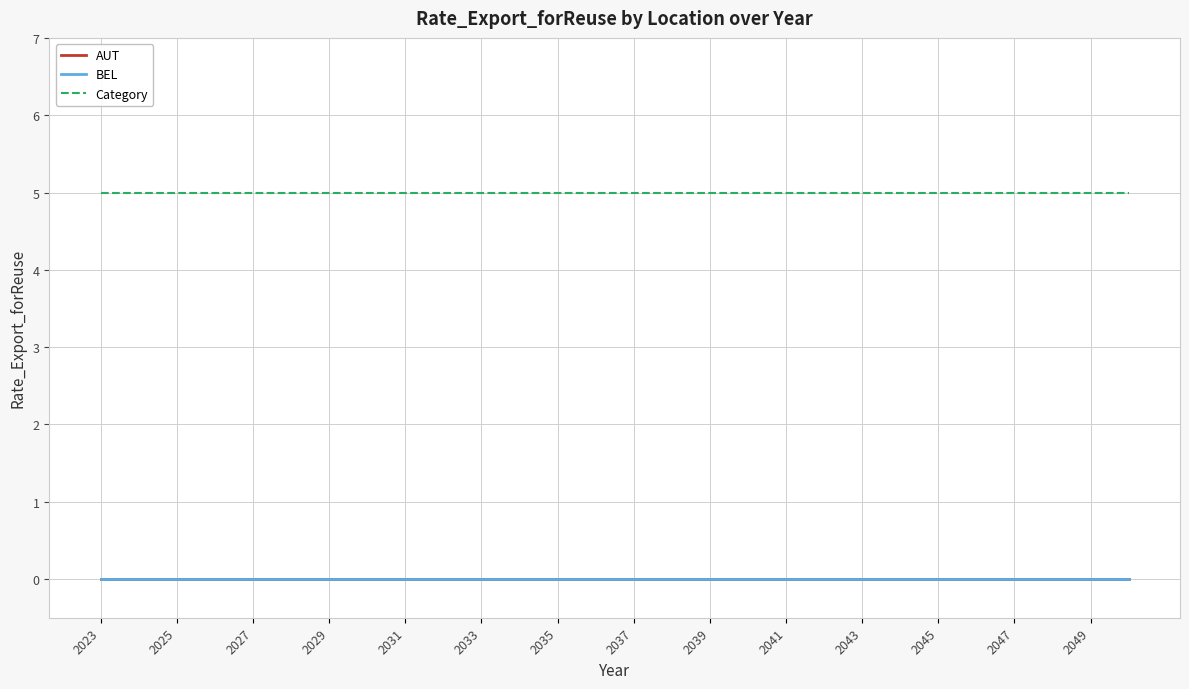

How many lines are shown in the chart?

3